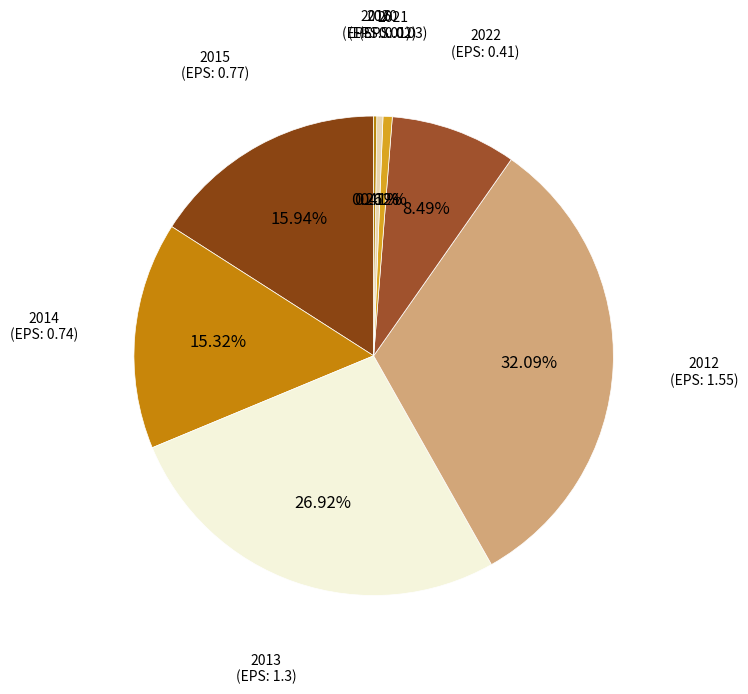

To the nearest percent, what percentage of the pie is 2014?

15%